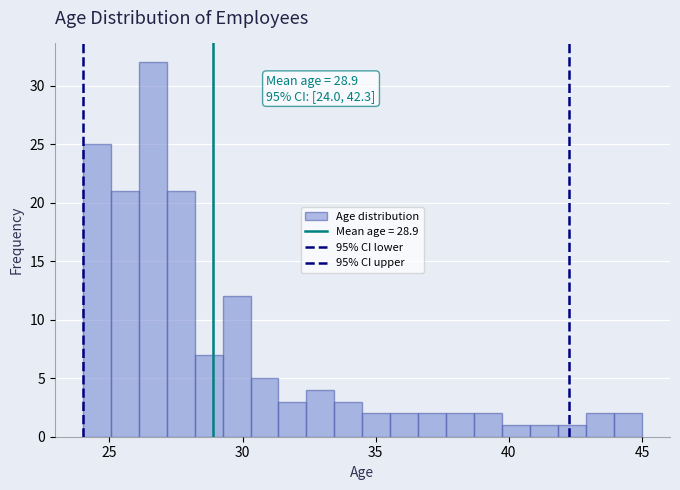

Around what value on the x-axis is the tallest bar? Give the approximate position of its centre, as read against the axis.

26.5